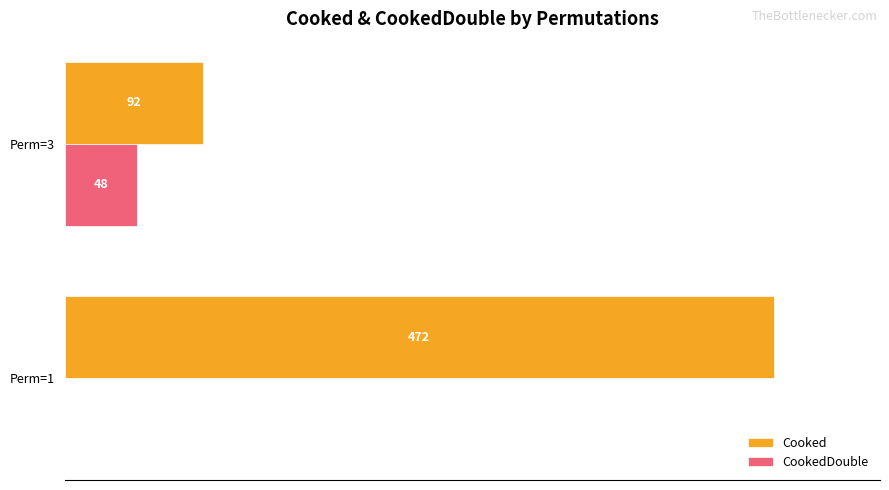

Rank the series by their maximum value, from lowest to highest.

CookedDouble, Cooked